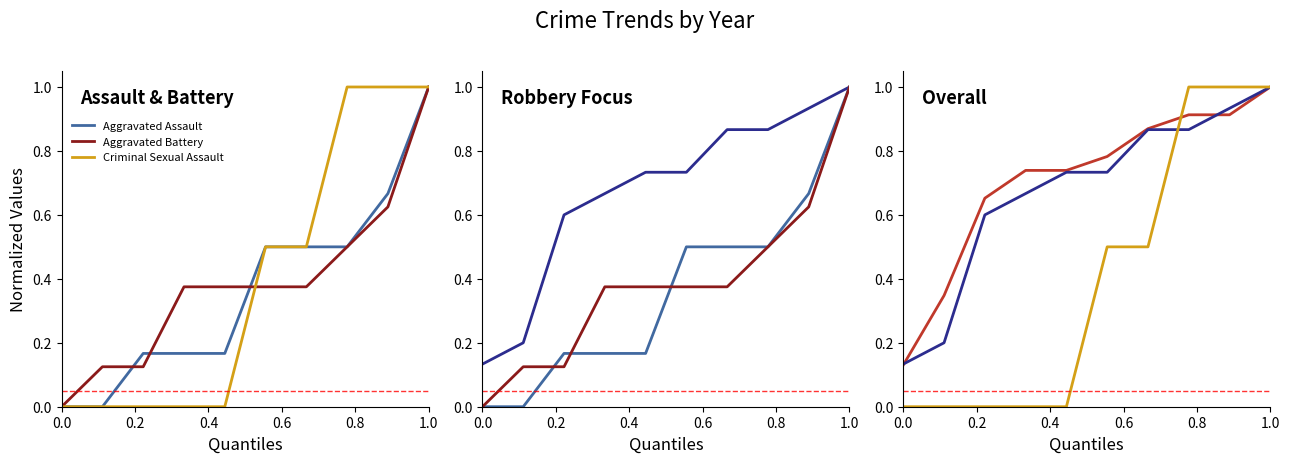

True or false: Total and Robbery cross at least once.

True